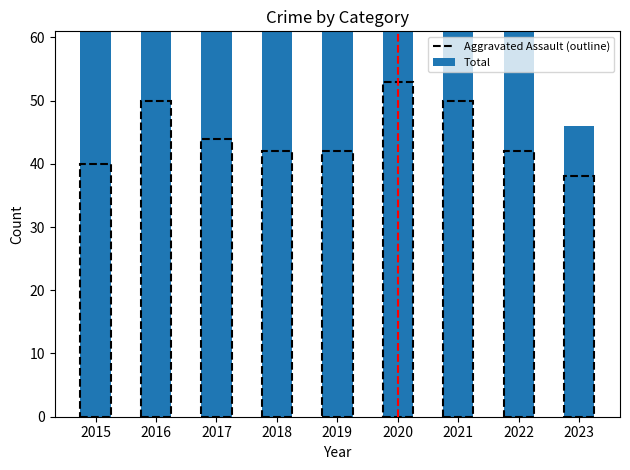

Which has a higher value, 2016 or 2020?

2016